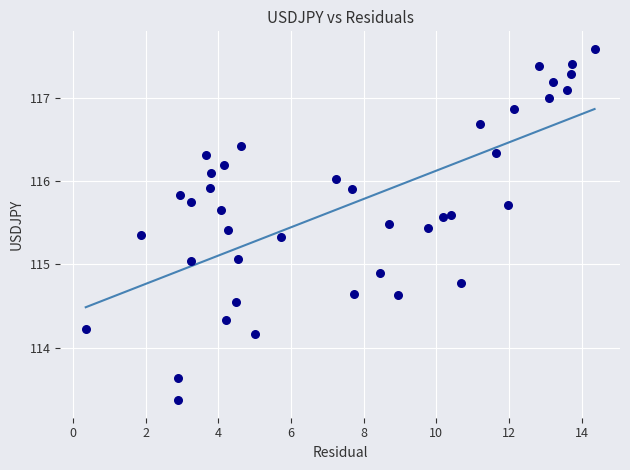

What is the range of Y values (max minus min)?

4.2